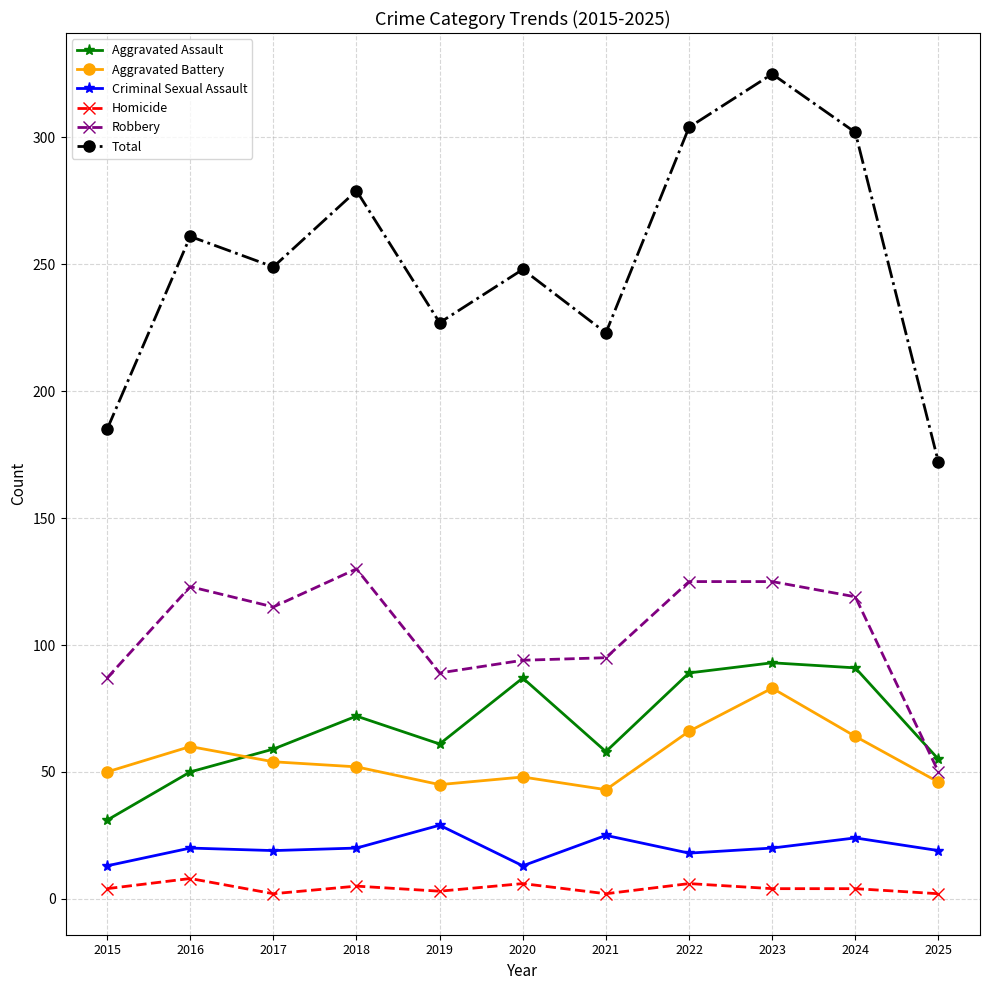

At 2021, list the series in order from largest to smallest.

Total, Robbery, Aggravated Assault, Aggravated Battery, Criminal Sexual Assault, Homicide